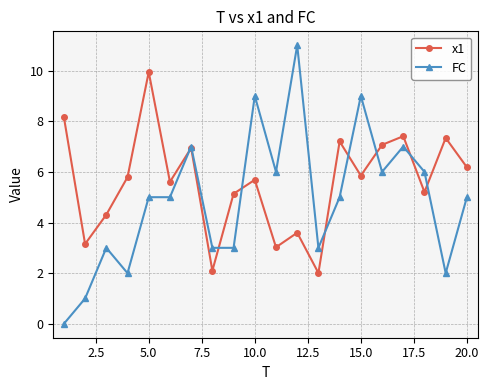

Which series has the largest total across all categories?

x1